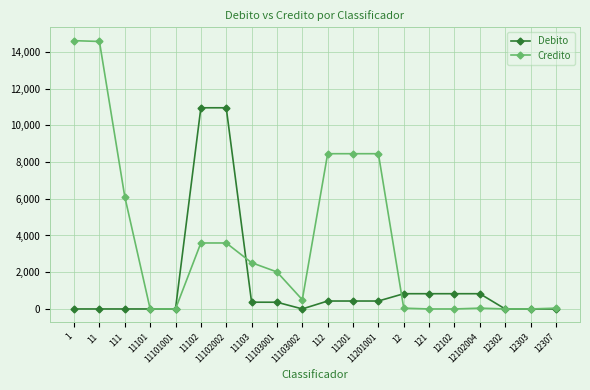

What is the label of the 4th point from the left?

11101